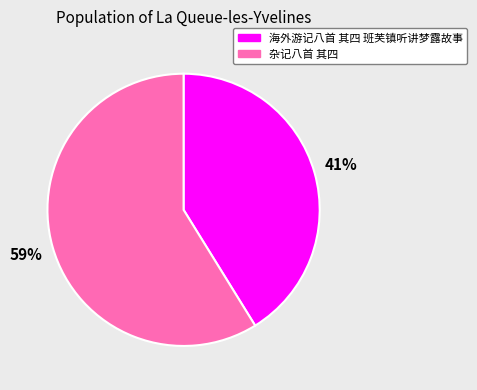

What is the smallest slice in the pie chart?

海外游记八首 其四 班芙镇听讲梦露故事